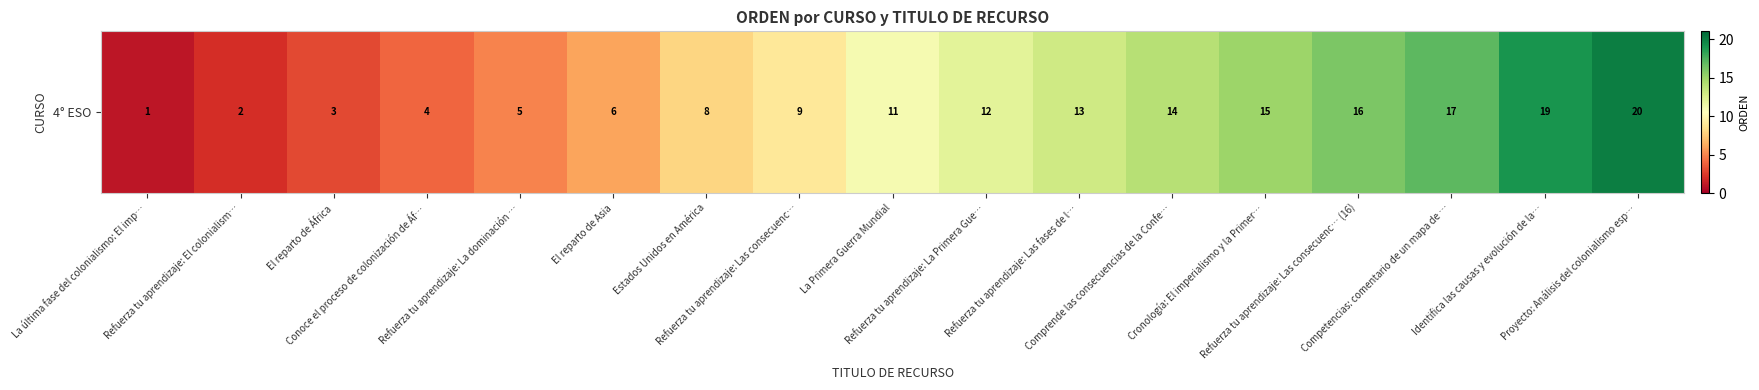

Reading left to right, extract all data points from this chart.

1	2	3	4	5	6	8	9	11	12	13	14	15	16	17	19	20